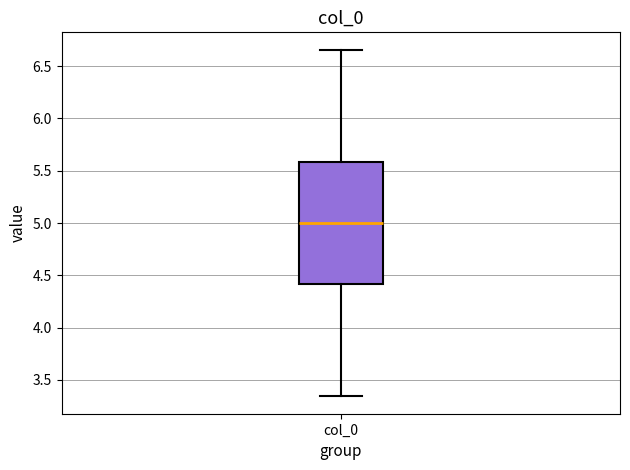

Where does the upper whisker of the box for col_0 end on the y-axis? The values are not printed on the chart, so give them approximately, as read against the axis.

6.65